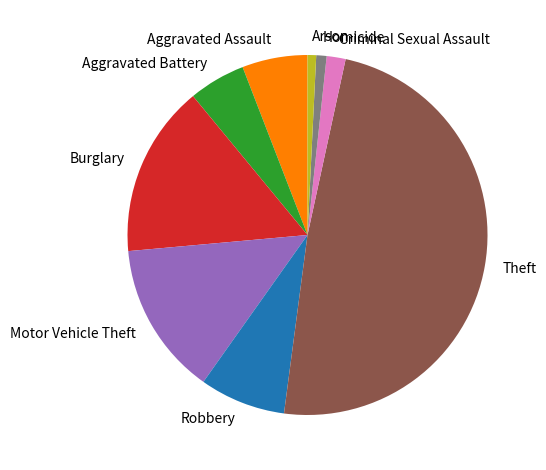

Approximately how many times larger is the value at Aggravated Assault compared to Aggravated Battery?

1.2